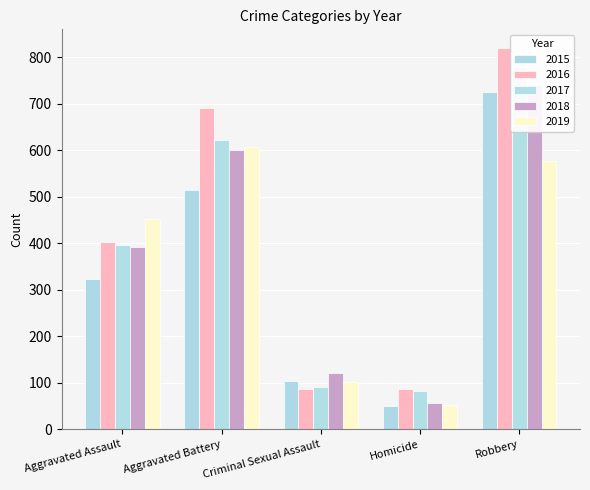

What is the label of the 5th bar from the left?

Robbery